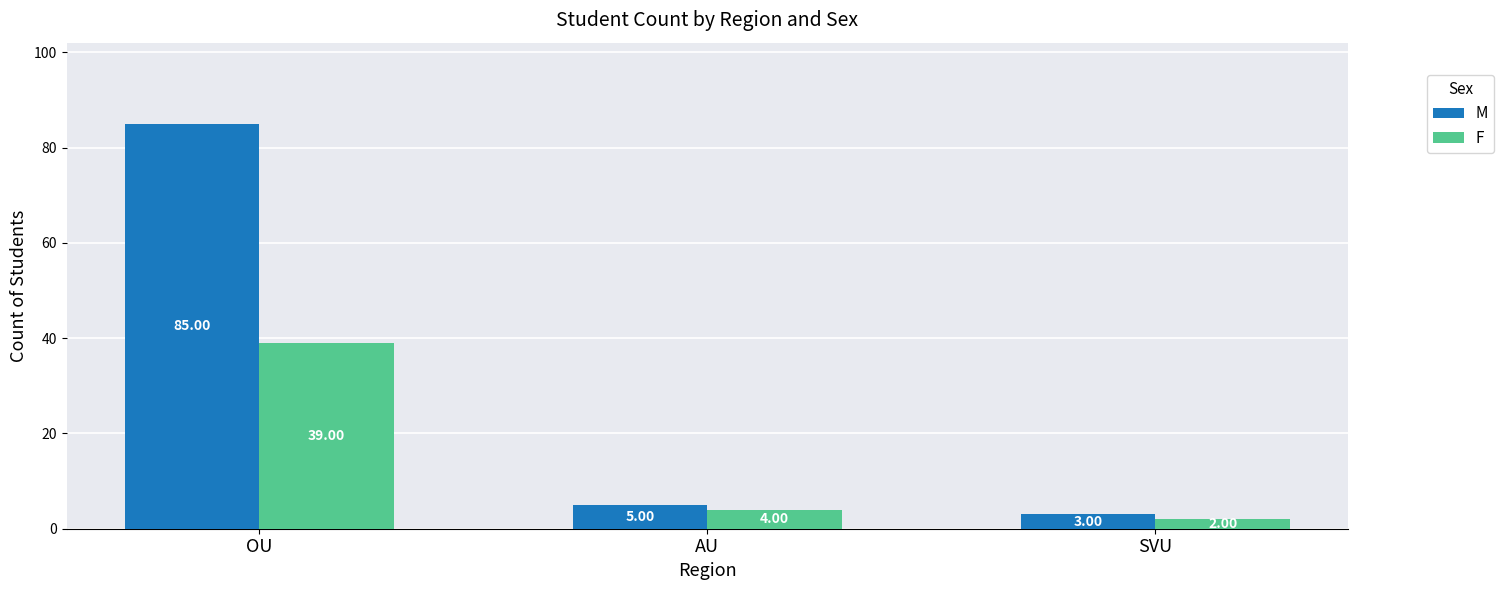

Does the chart contain any negative values?

No